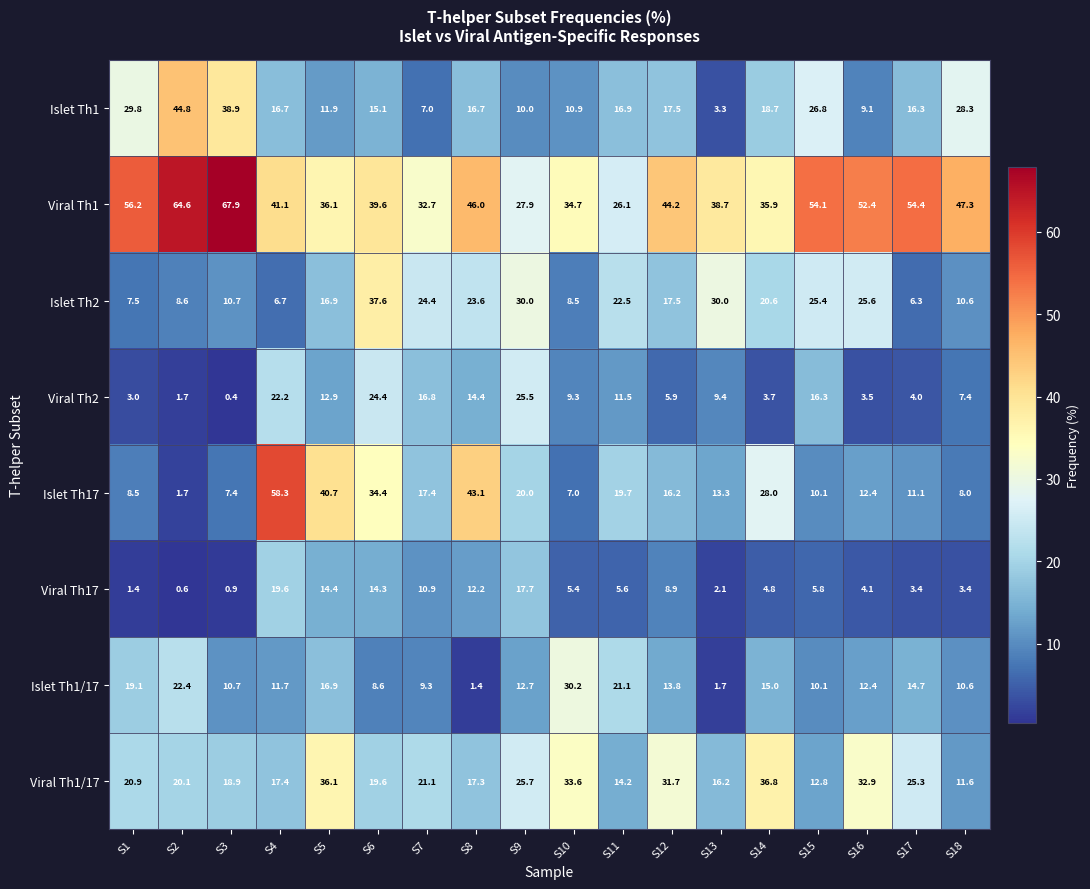

Is it true that Islet Th1/17 equals 11.7 at S4?

True